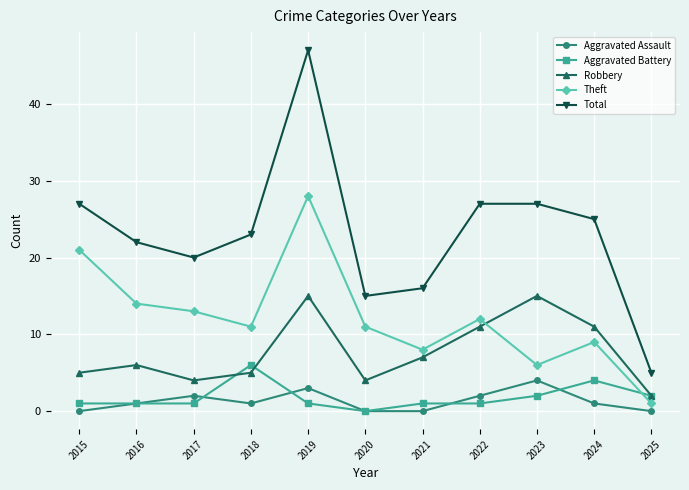

What value does the Aggravated Battery series have at 2019?

1